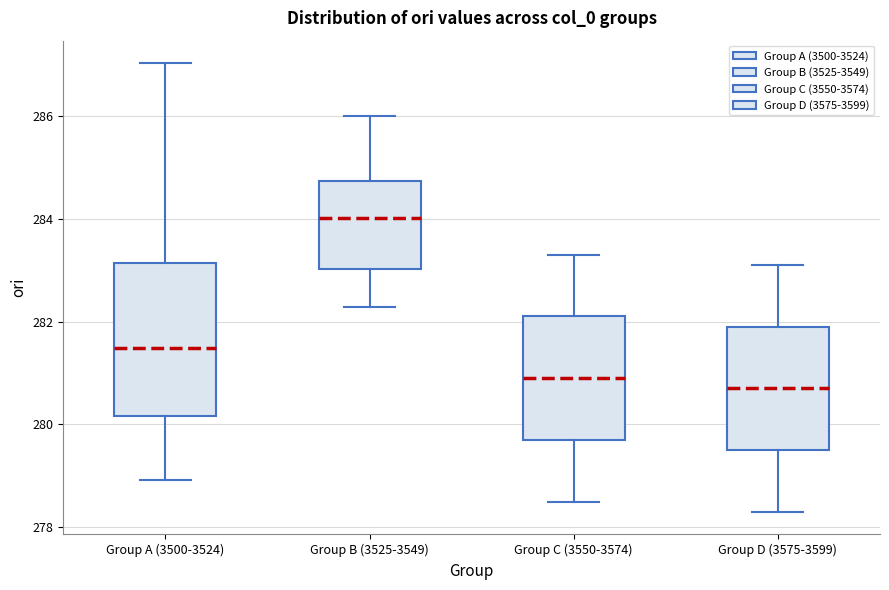

Where is the upper edge of the box for Group A (3500-3524) on the y-axis? The values are not printed on the chart, so give them approximately, as read against the axis.

283.2